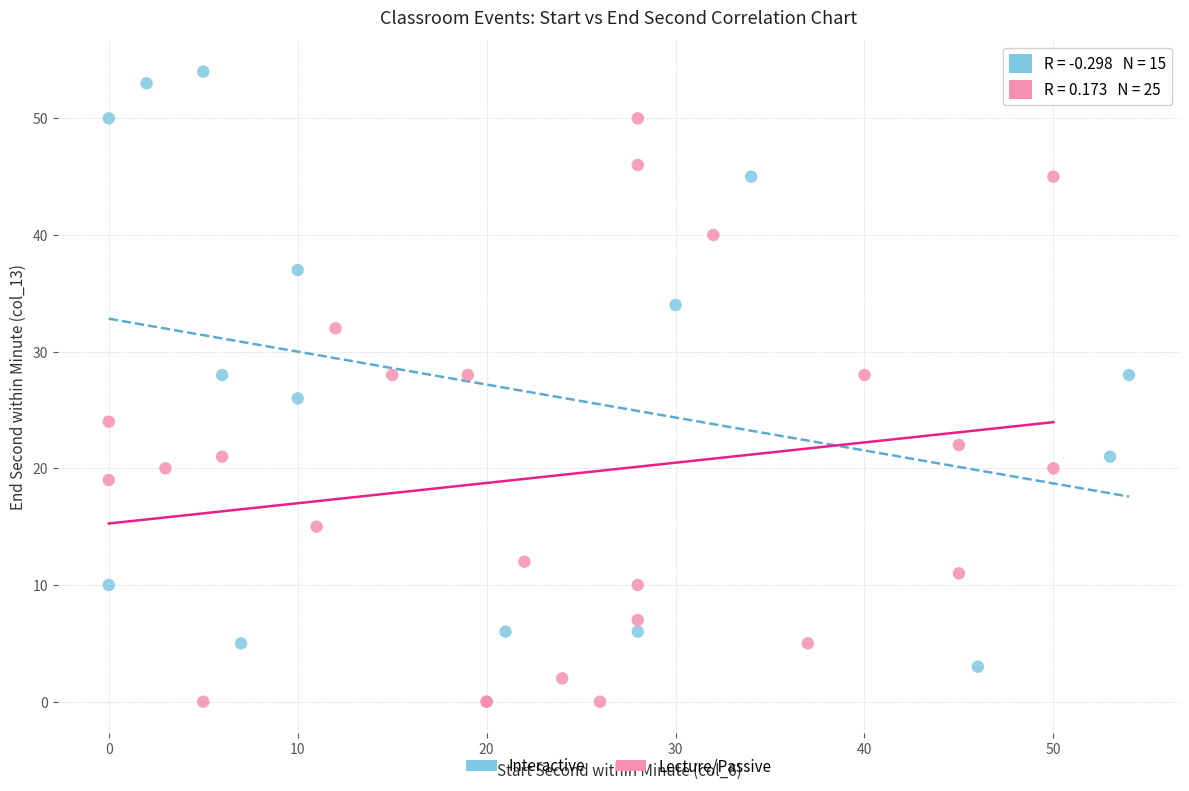

What are all the series names shown in the legend?

Interactive, Lecture/Passive